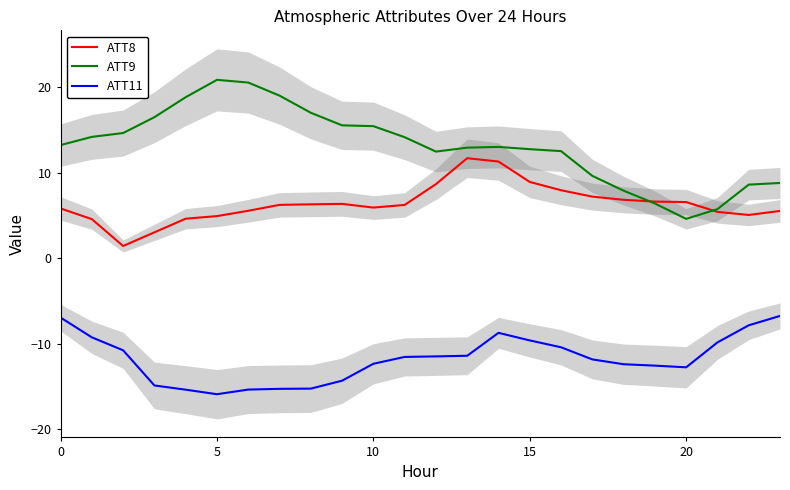

True or false: ATT9 has a value of 21.1 at 12.

False